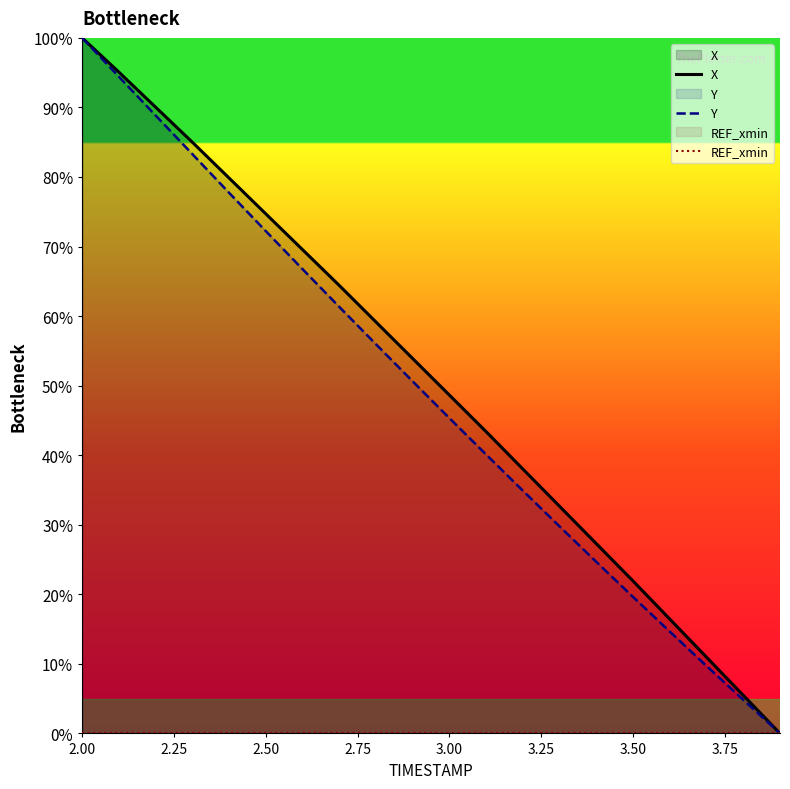

At how many categories does at least one series exceed 48?

11